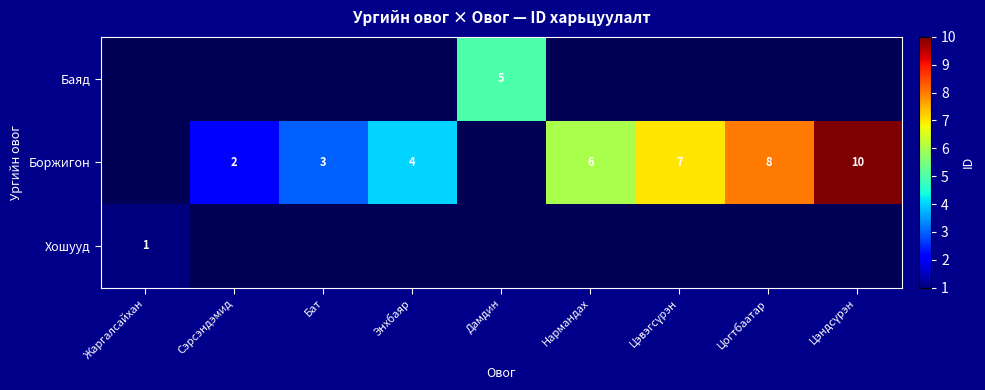

The Боржигон series shows 7 at Энхбаяр. True or false?

False